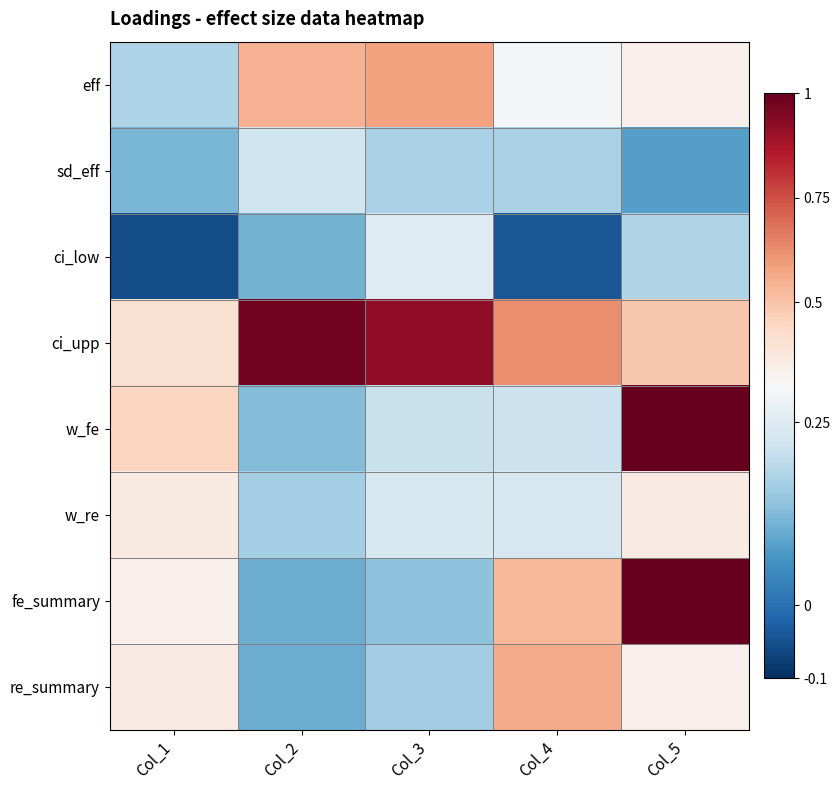

At which category does the chart reach its peak across all series?

Col_5